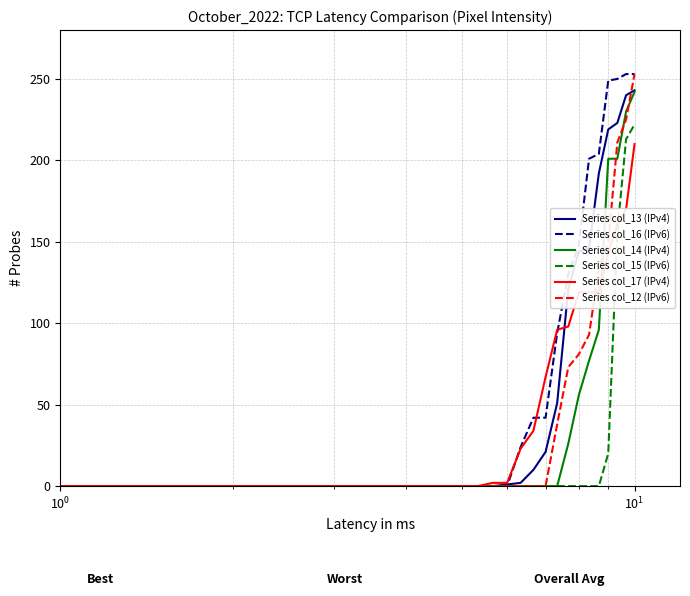

What are all the series names shown in the legend?

Series col_13 (IPv4), Series col_16 (IPv6), Series col_14 (IPv4), Series col_15 (IPv6), Series col_17 (IPv4), Series col_12 (IPv6)